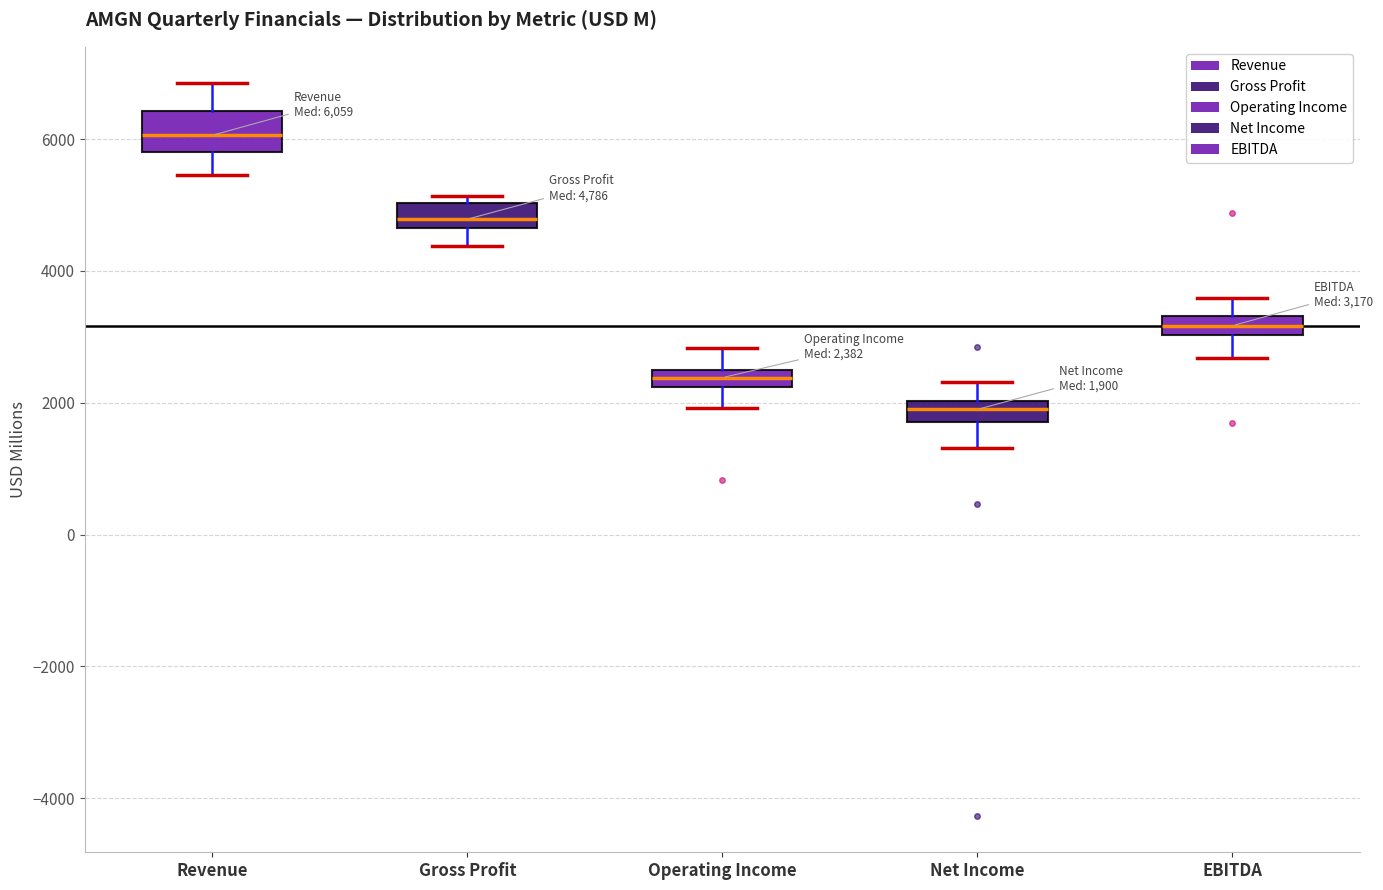

Which box has the highest median line?

Revenue